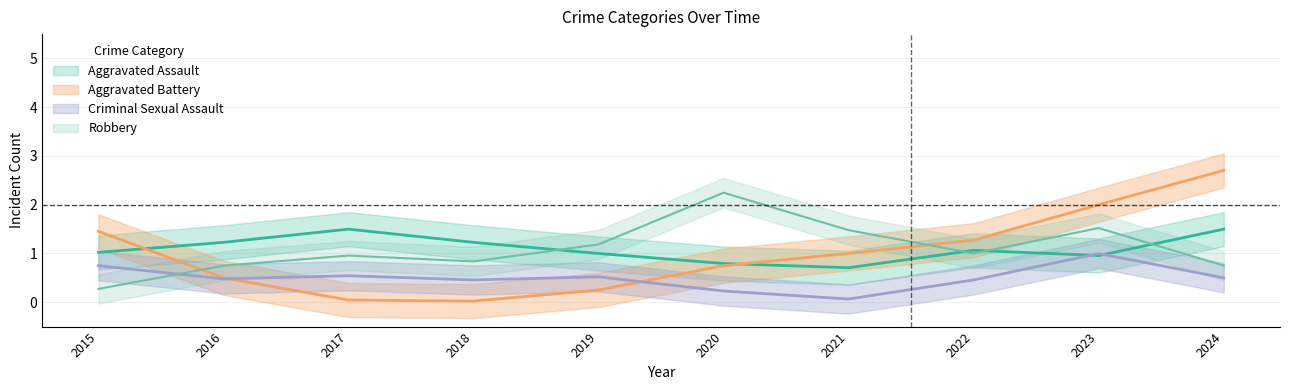

What is the value of the Robbery point at the 3rd from the left?

1